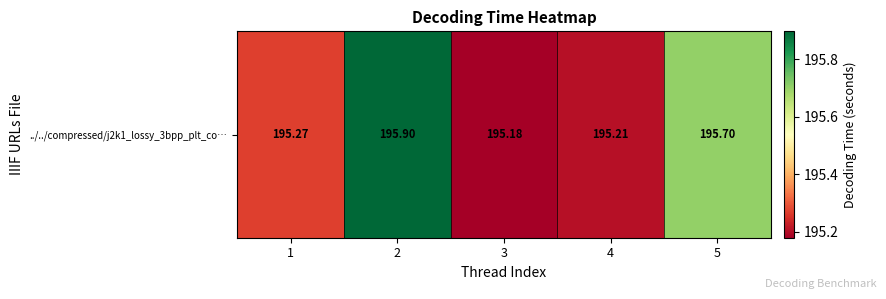

At which category does the chart reach its peak across all series?

2